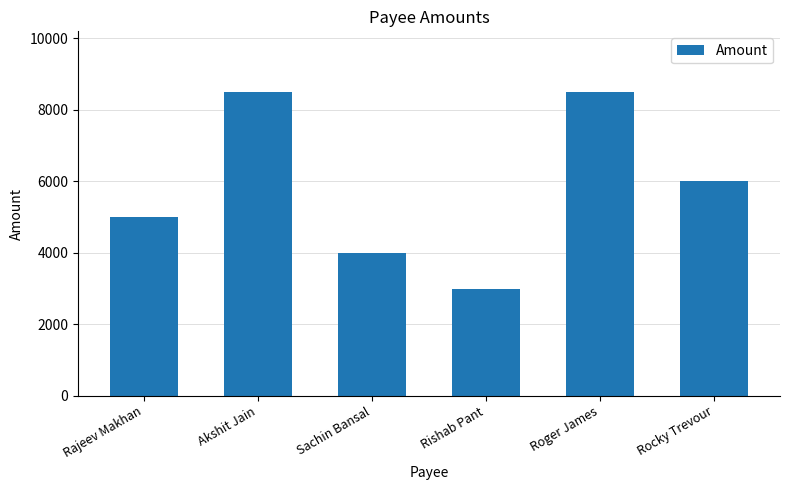

Where is the data nearest to the value 5750?

Rocky Trevour